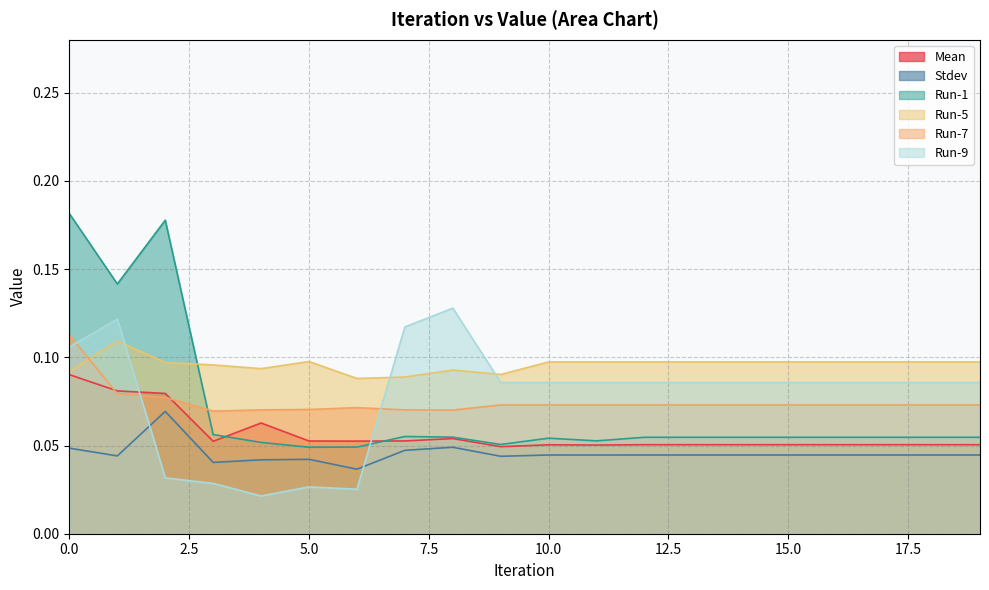

Which series ends up on top after the final intersection of Mean and Run-1?

Run-1